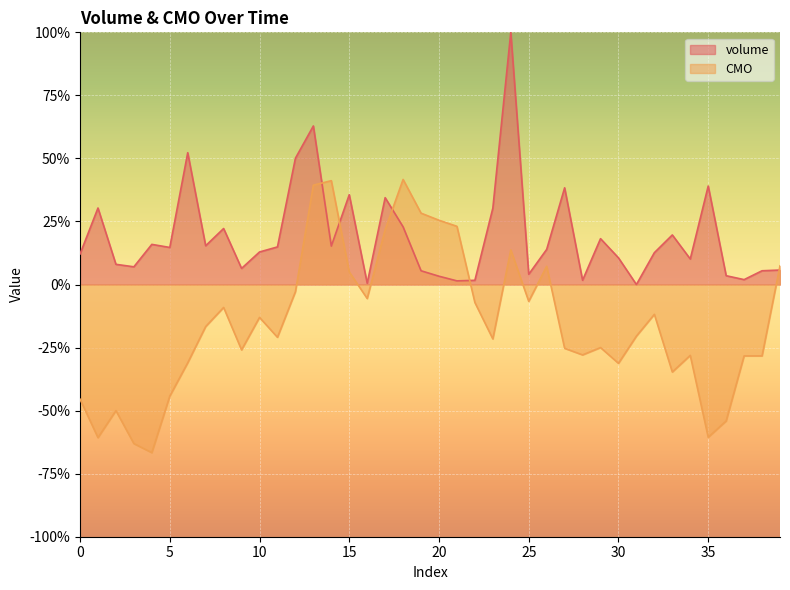

Rank the series at 28 from highest to lowest value.

volume, CMO